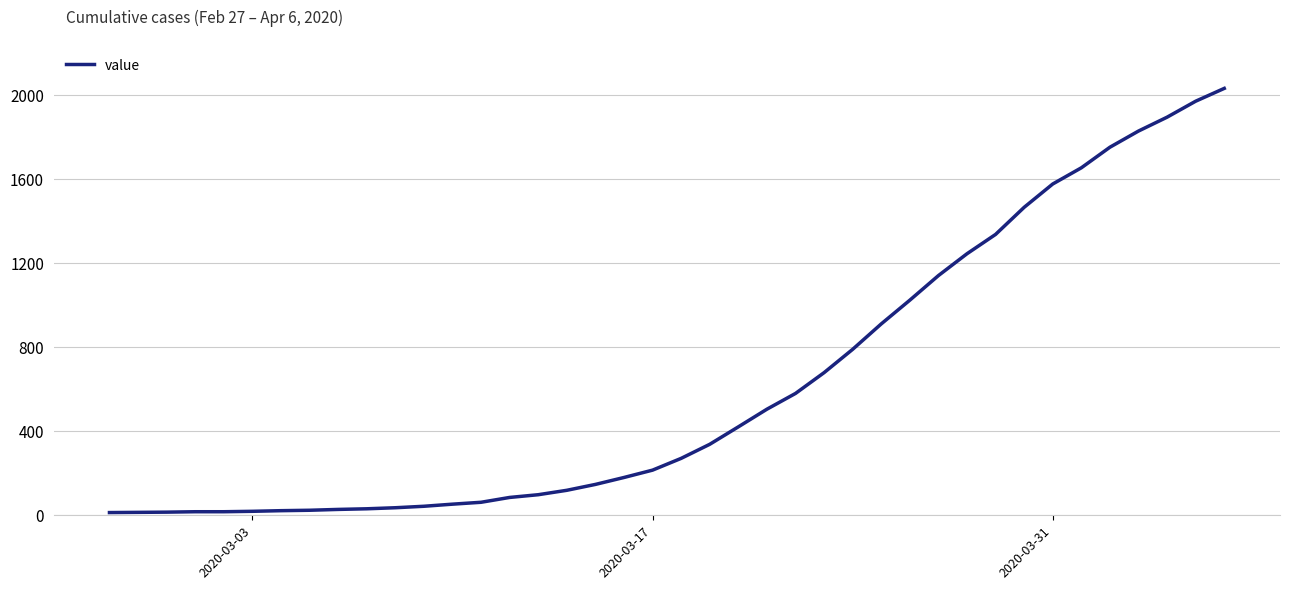

What is the greatest value displayed?

2032